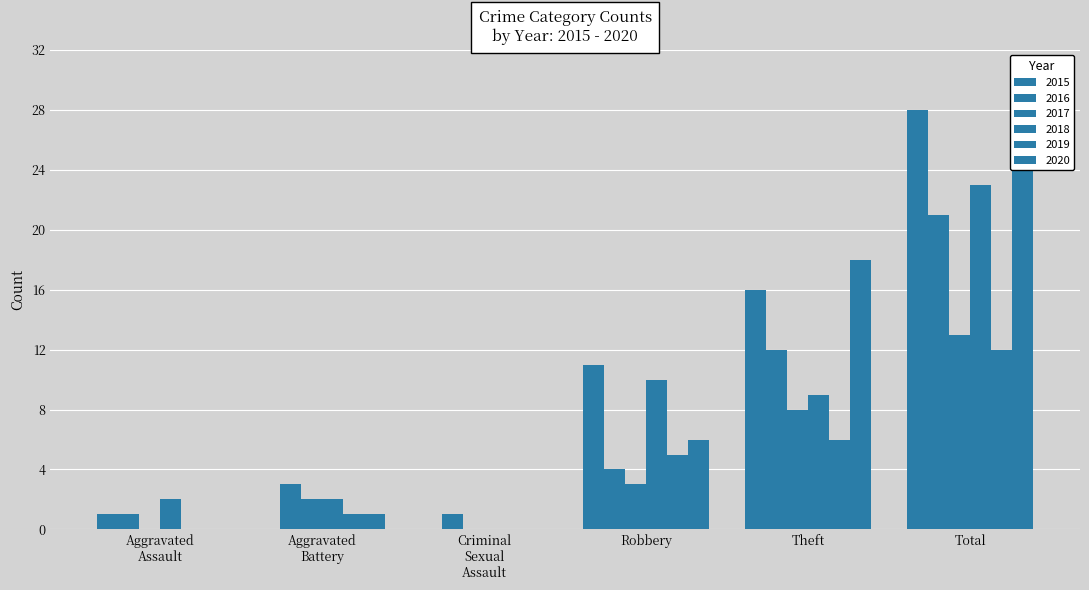

What is the average value of the 2019 series?

4